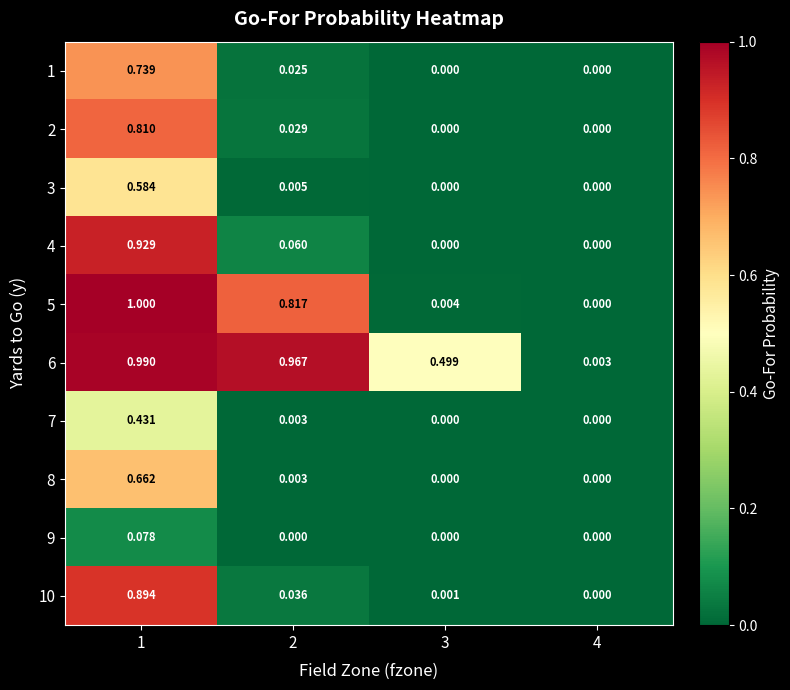

Is the value of 3 at 1 greater than the value of 4 at 2?

Yes